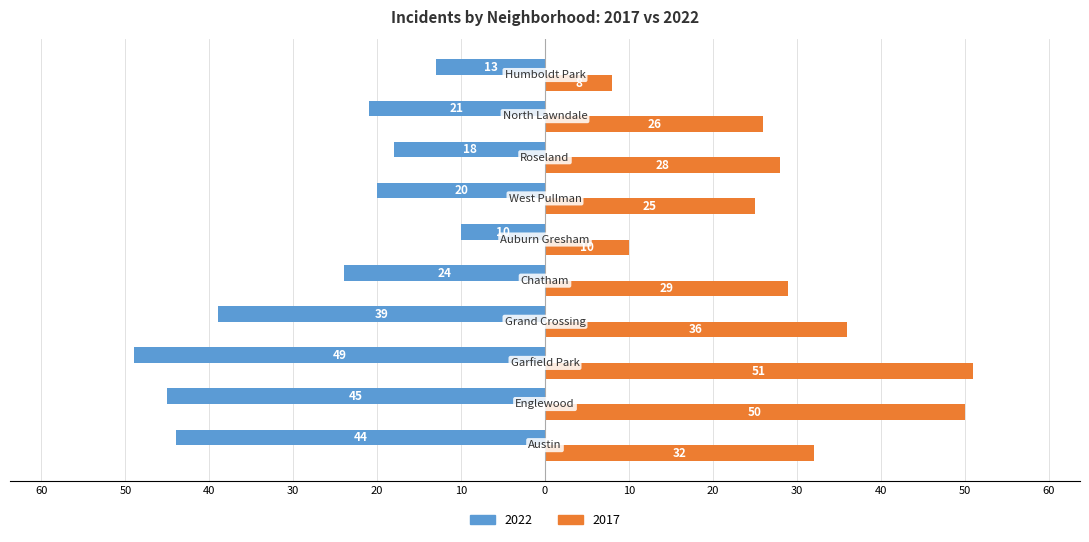

What is the value of the 2017 bar at the 3rd from the left?

51